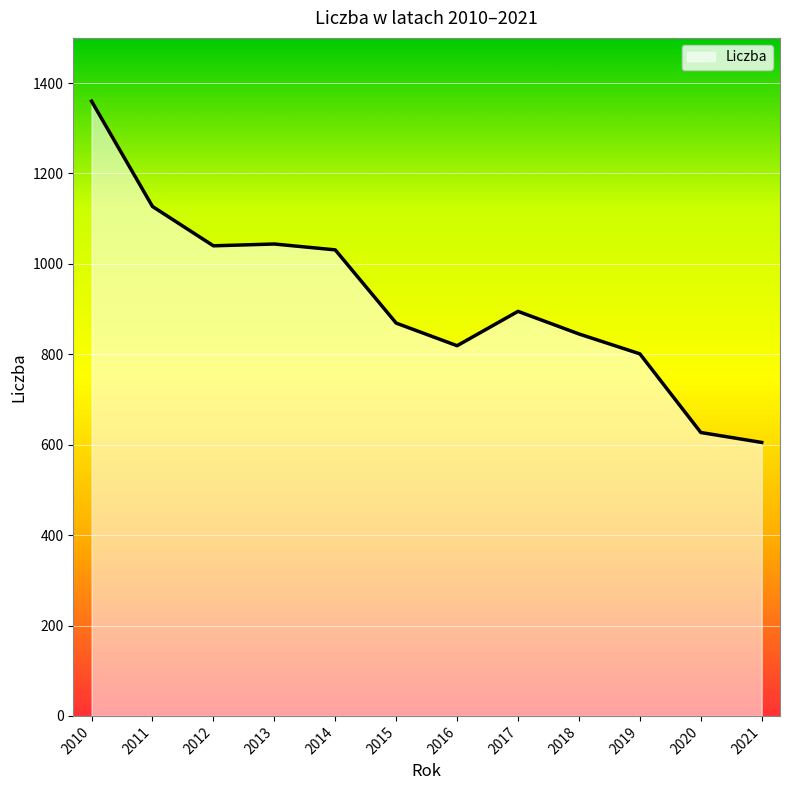

What is the greatest value displayed?

1360